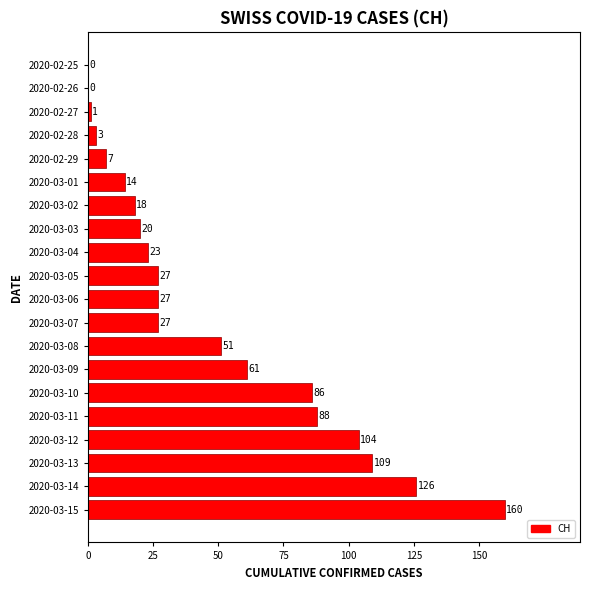

At which label is the value closest to 80?

2020-03-10